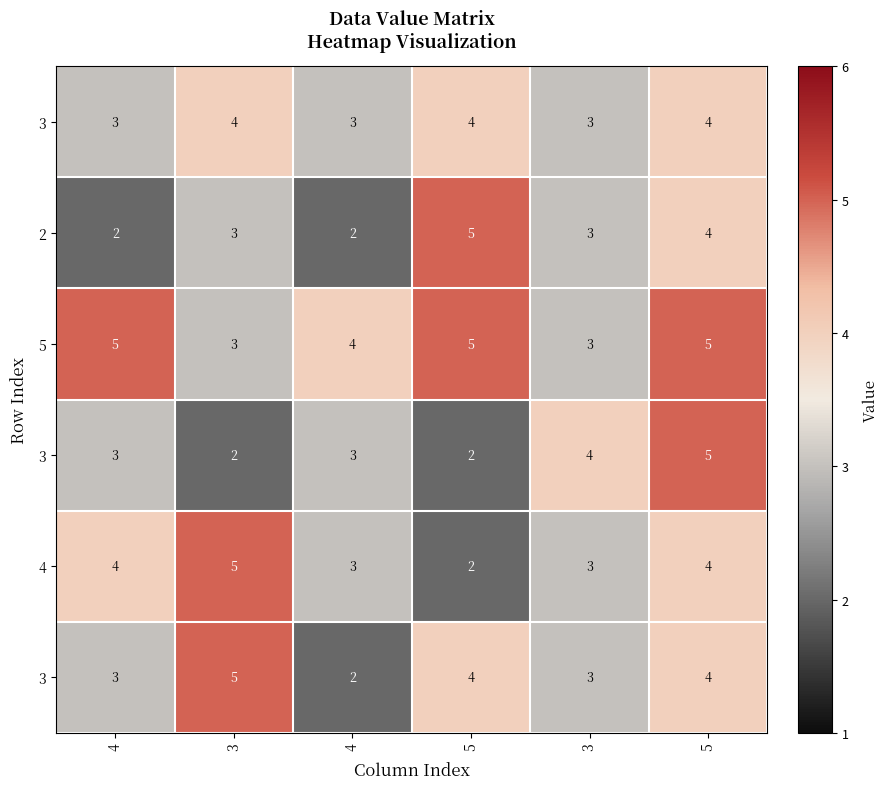

At how many categories does at least one series exceed 3?

6